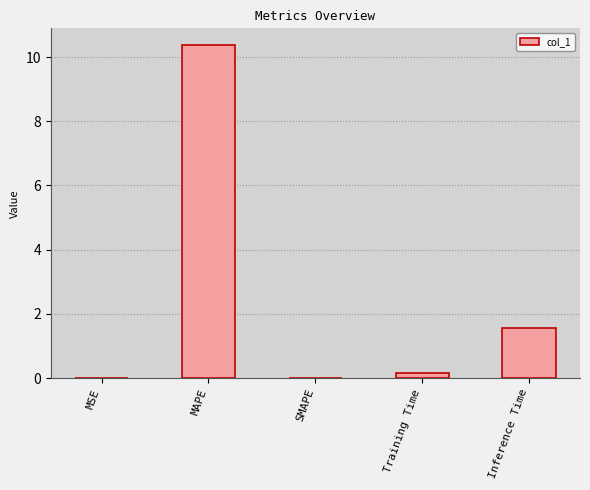

What is the maximum value shown in the chart?

10.4